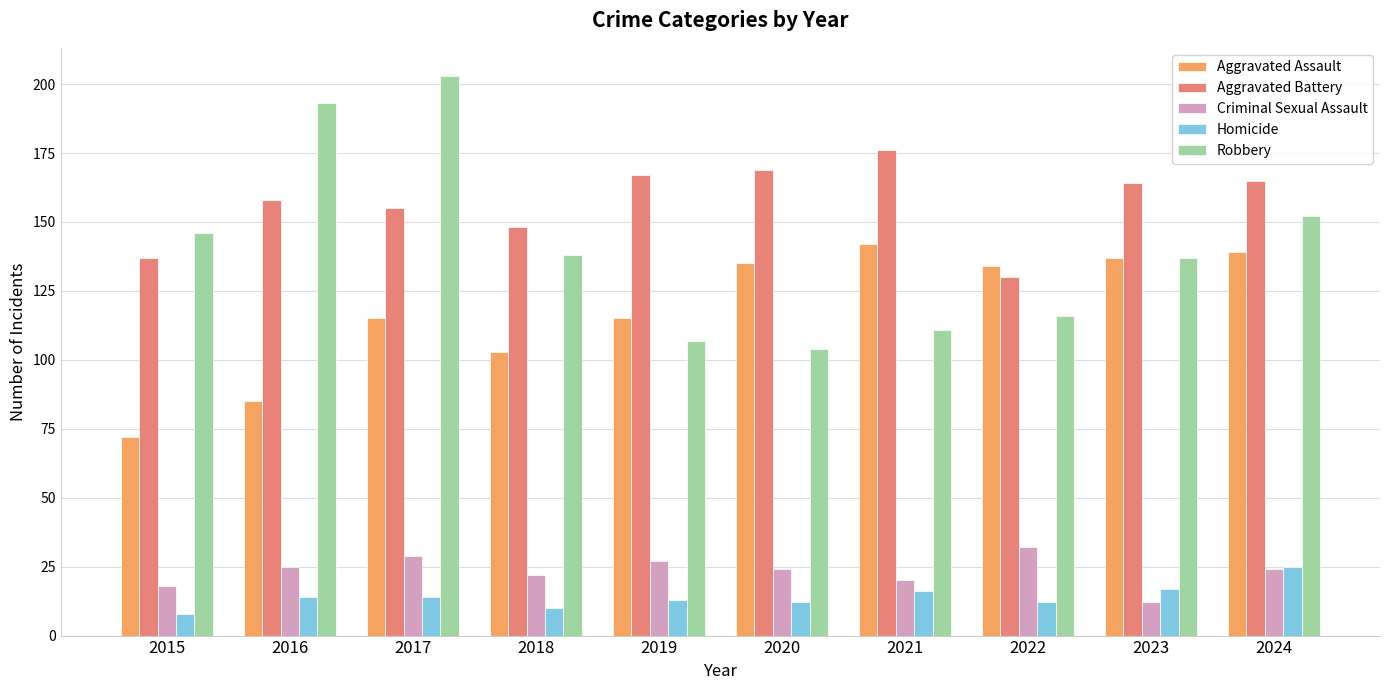

At 2015, list the series in order from smallest to largest.

Homicide, Criminal Sexual Assault, Aggravated Assault, Aggravated Battery, Robbery